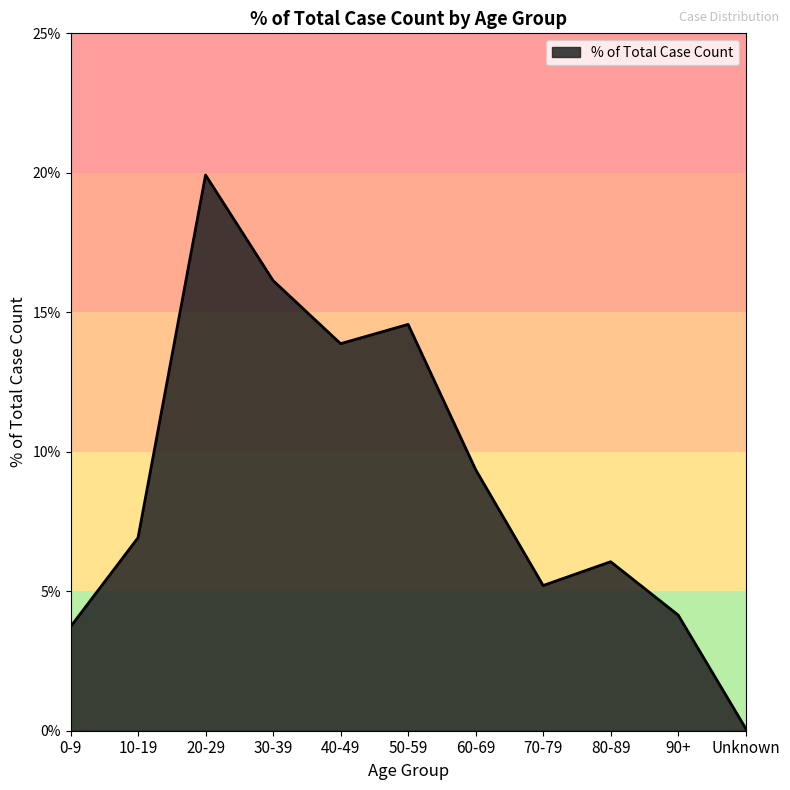

What is the smallest value displayed?

0.1